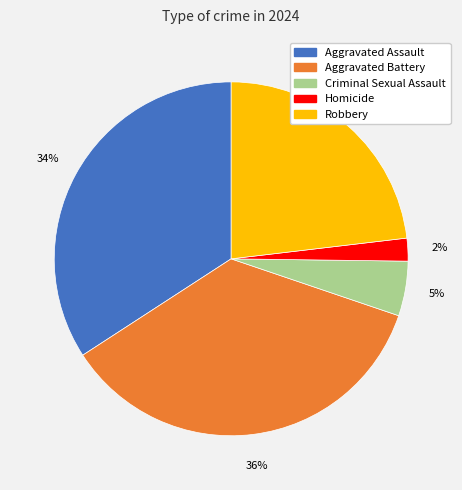

Which has a higher value, Aggravated Battery or Robbery?

Aggravated Battery